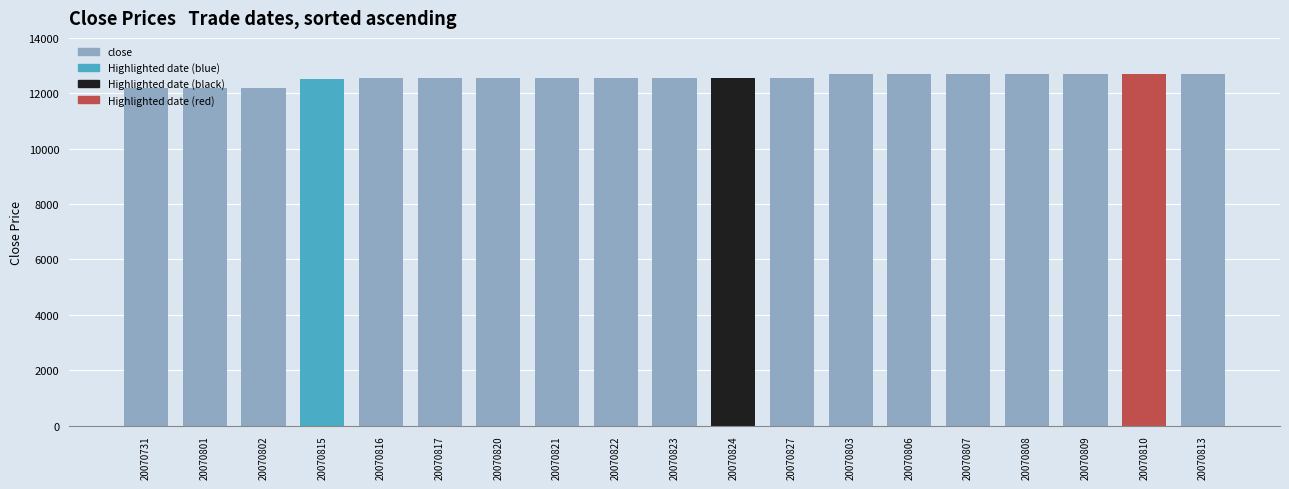

Are the bars horizontal?

No